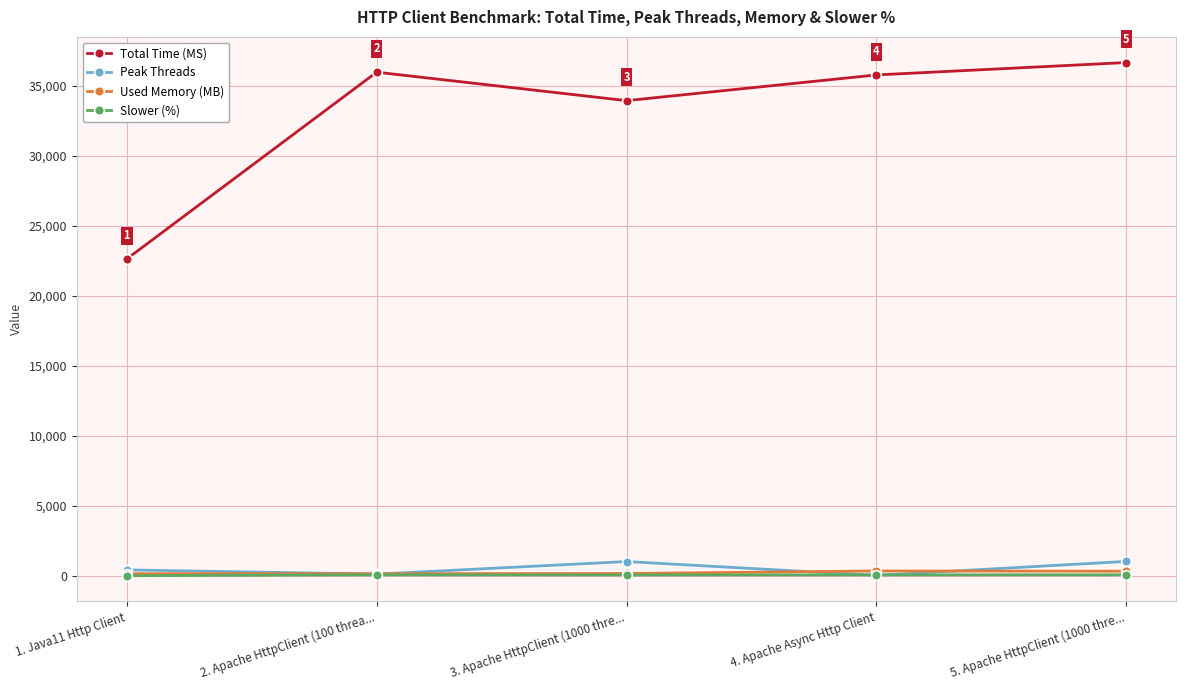

What is the value of the Slower (%) point at the 4th from the left?

58.1